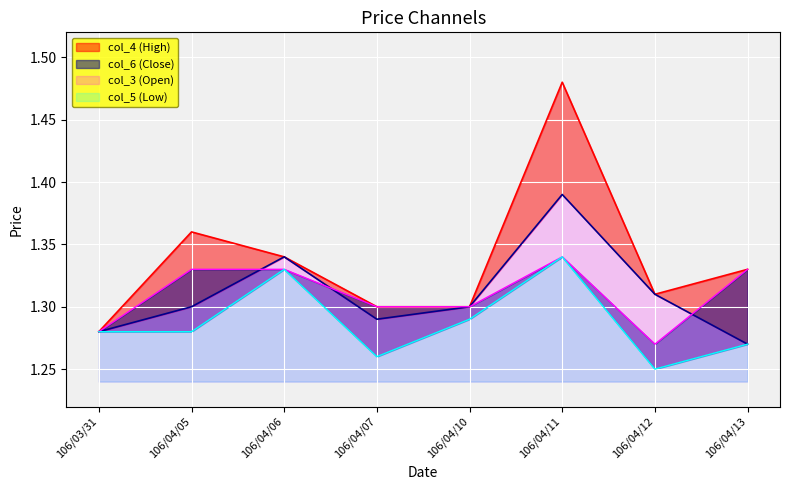

What are all the series names shown in the legend?

col_3, col_4, col_5, col_6